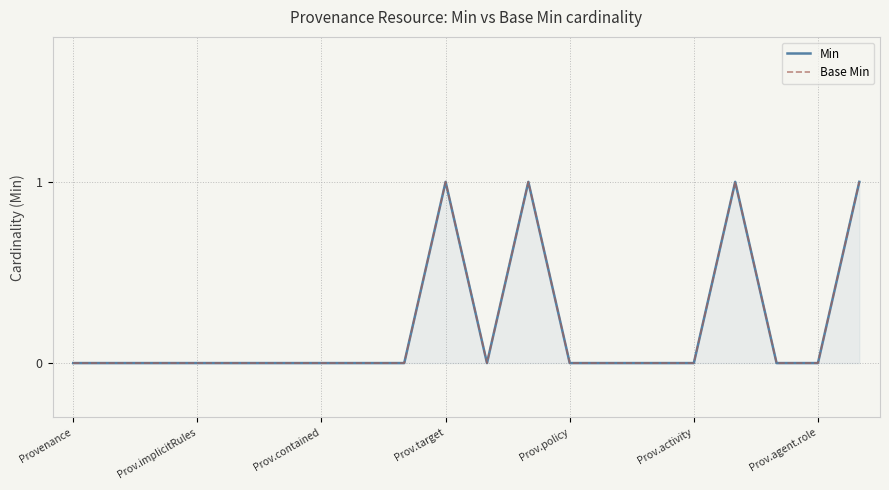

What is the sum of all Base Min values?

4